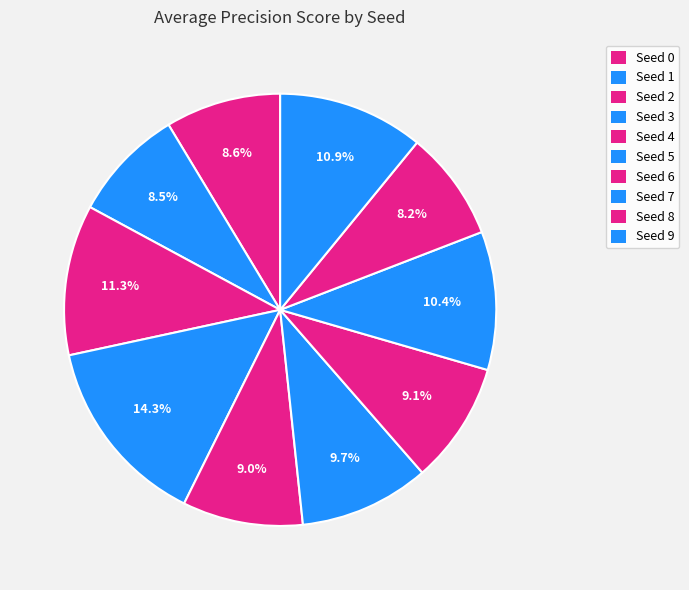

Combined, what portion of the pie is Seed 9 and Seed 7?

21.3%